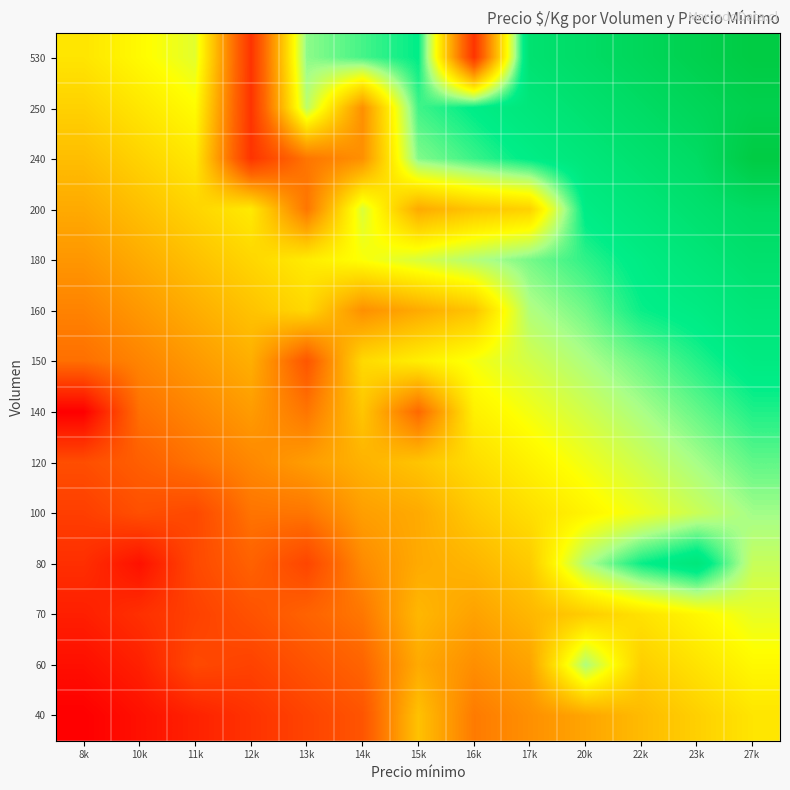

At how many categories does at least one series exceed 0?

13